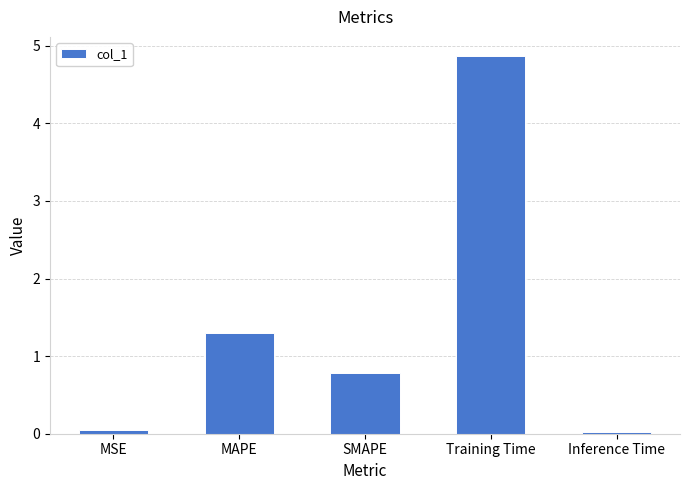

What position from the right is SMAPE?

3